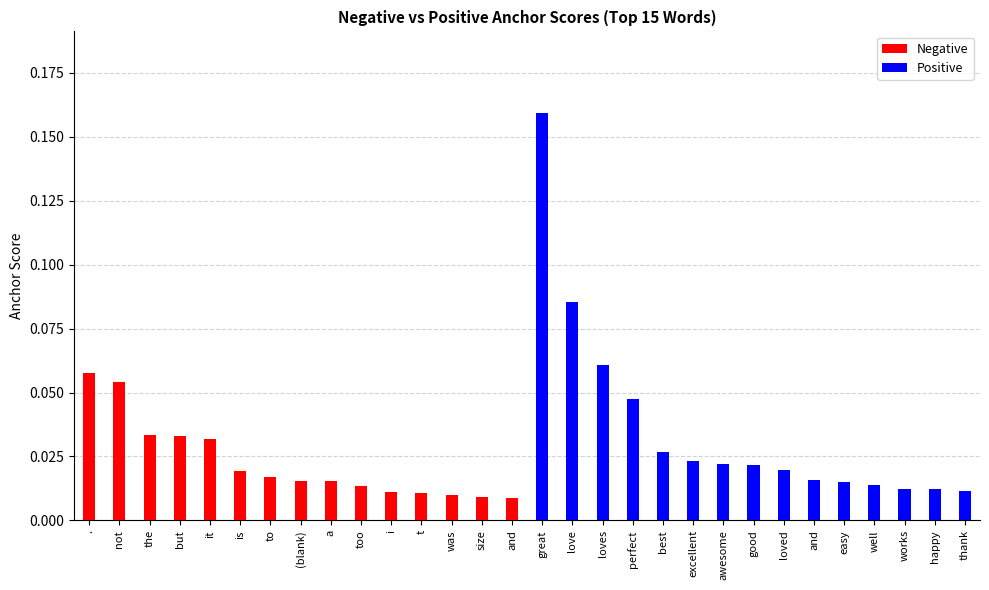

Which has a higher value, loves or well?

loves